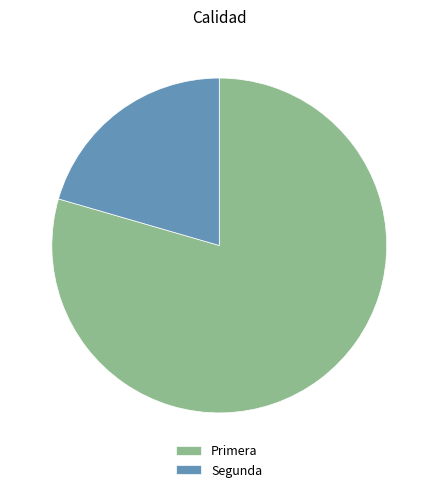

Which category accounts for the majority?

Primera